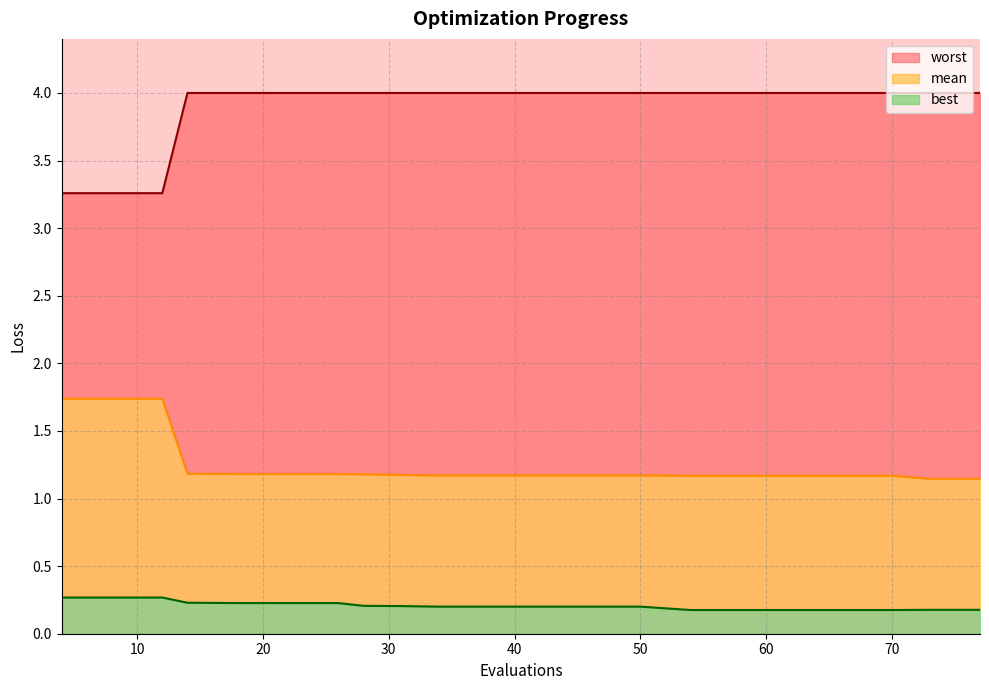

What is the sum of all worst values?

81.8